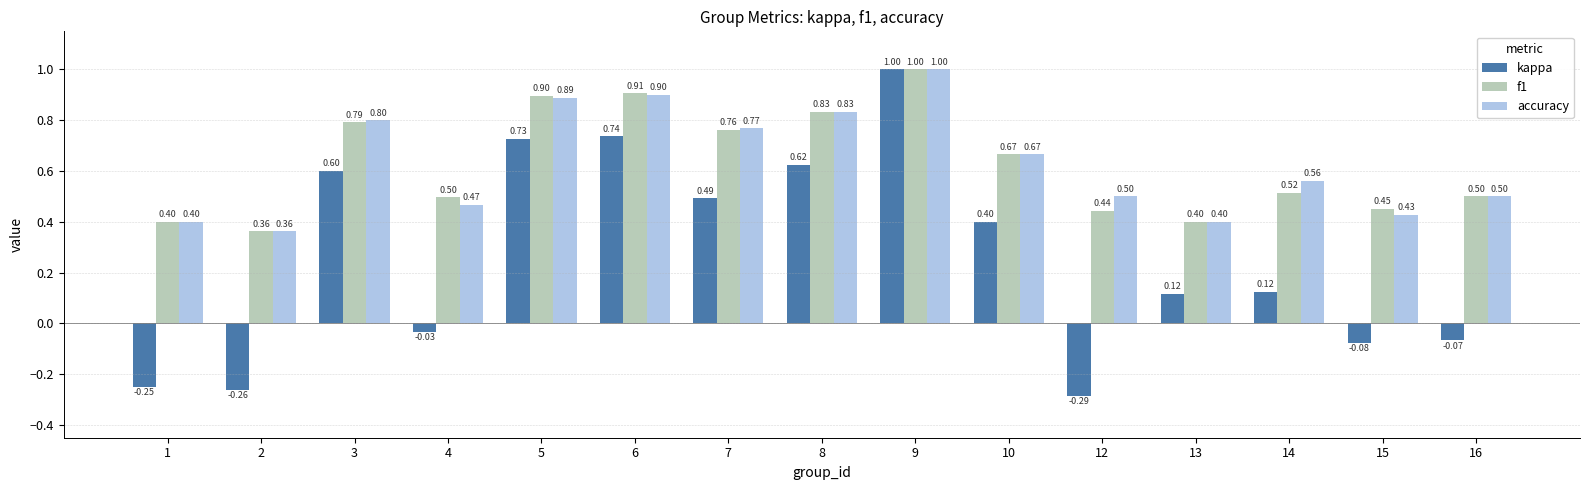

Rank the series at 12 from lowest to highest value.

kappa, f1, accuracy